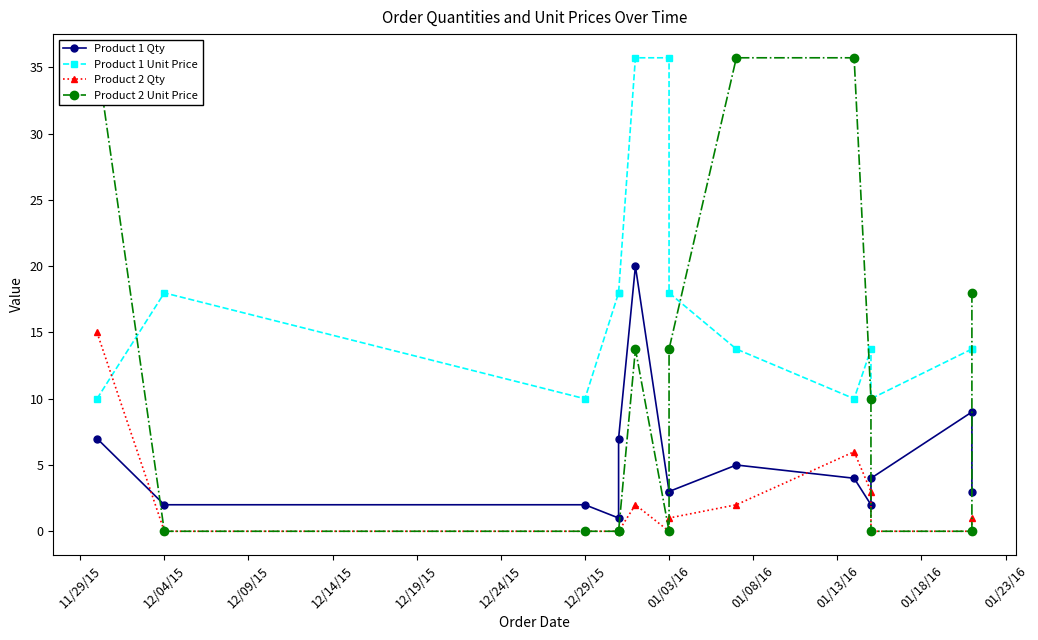

What is the difference between the maximum and minimum values in the Product 1 Qty series?

19.0